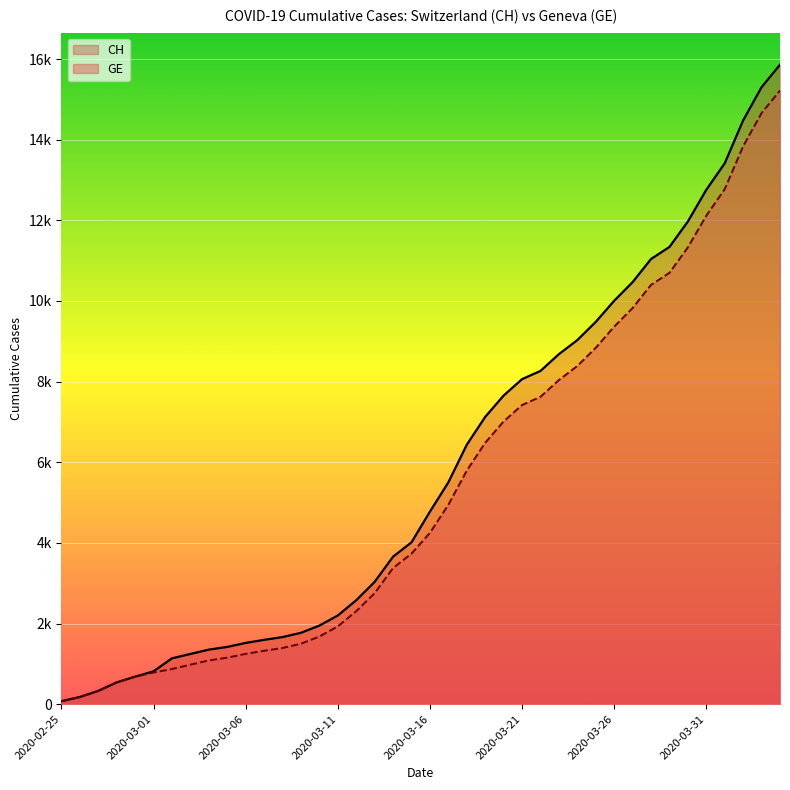

What is the value of the CH point at the 38th from the left?

14480